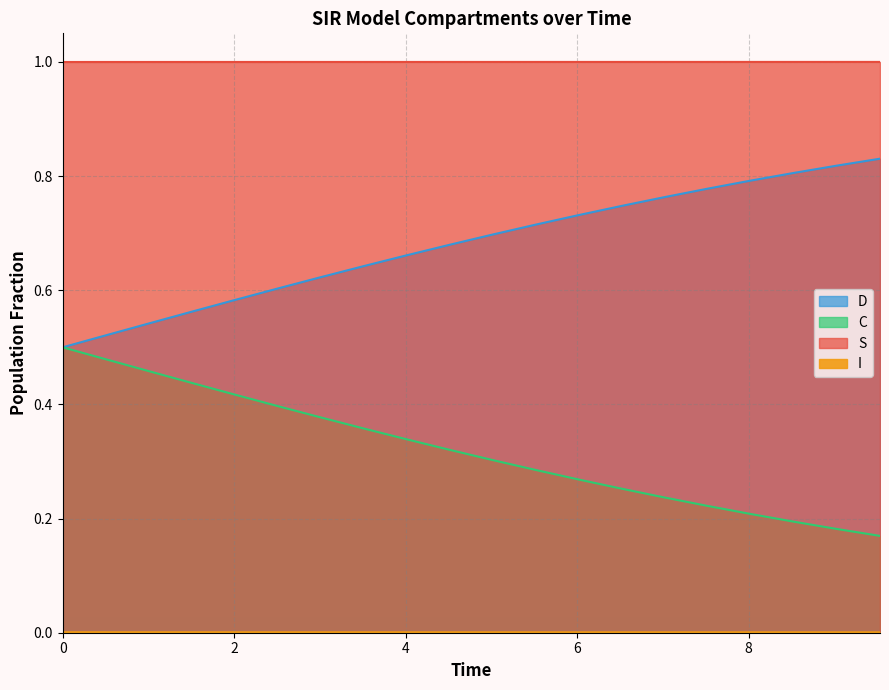

What is the lowest value of the C series?

0.5